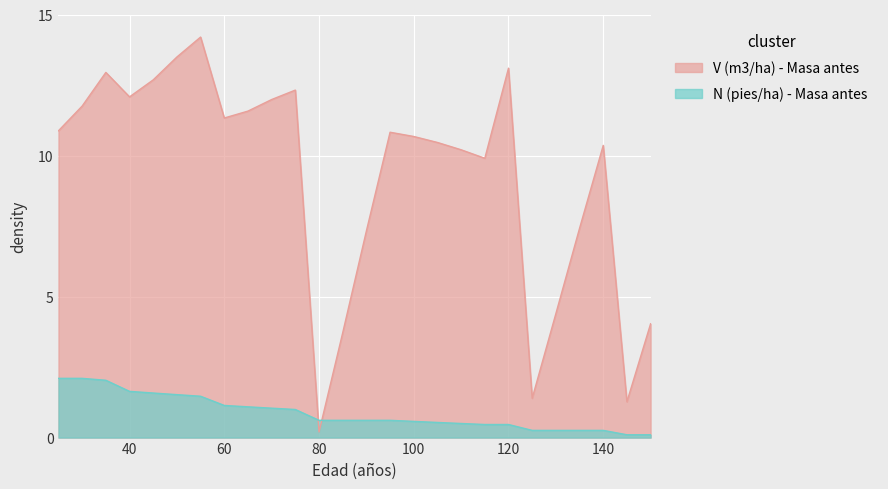

Which series has the largest total across all categories?

V (m3/ha) - Masa antes